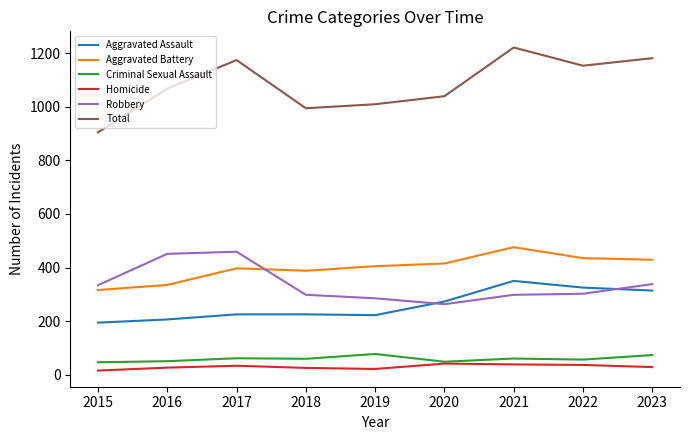

Is it true that Total equals 1010 at 2019?

True